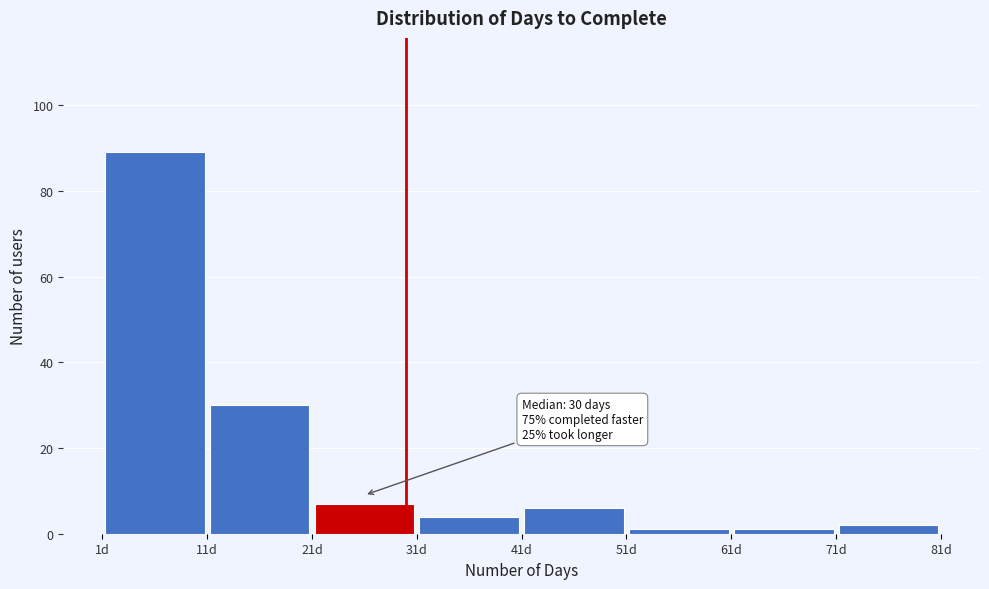

Which range on the x-axis has the tallest bar?

1 to 11